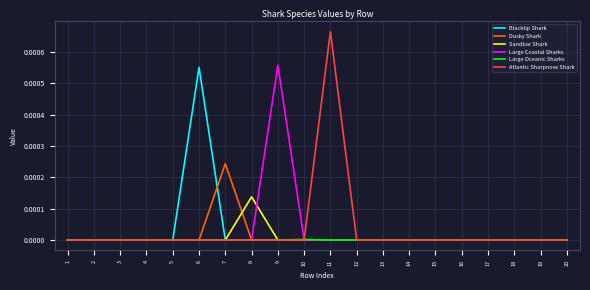

True or false: Large Oceanic Sharks has a value of 0.0 at 7.

True